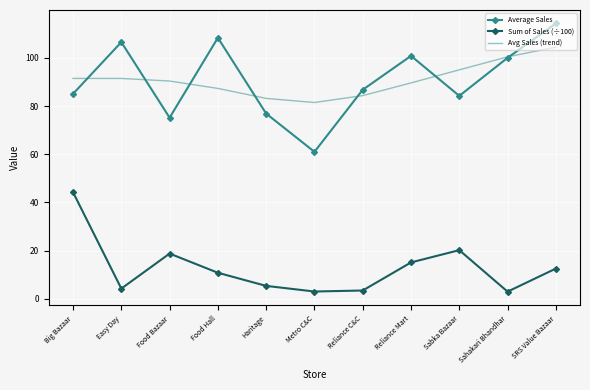

Which category has the highest value in the Avg Sales (trend) series?

SRS Value Bazaar